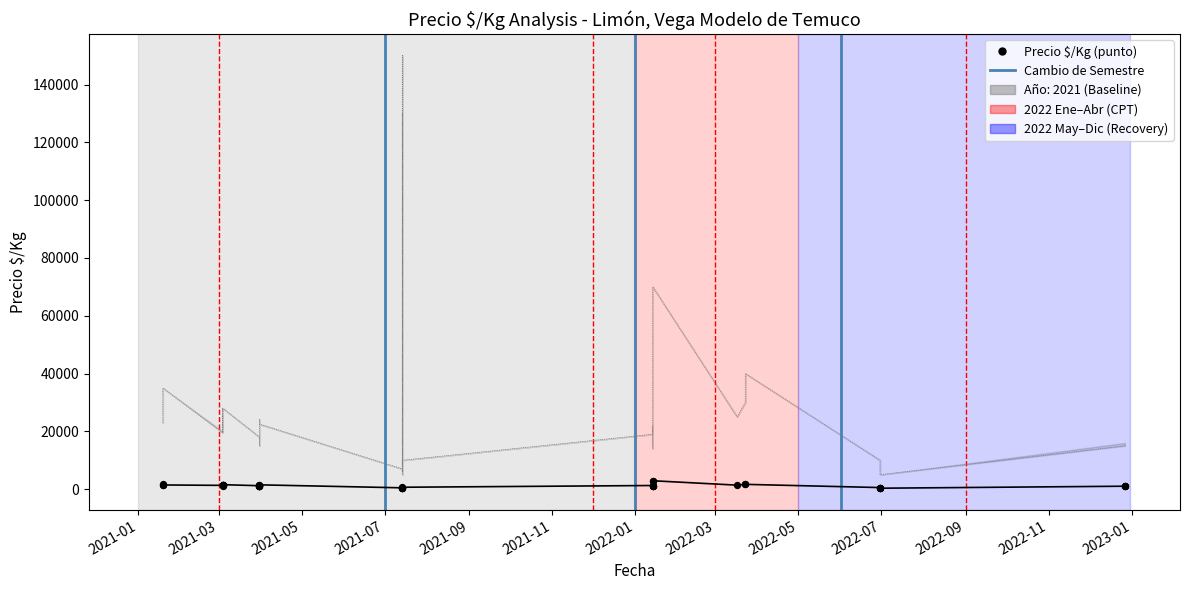

At how many categories does at least one series exceed 22446?

16